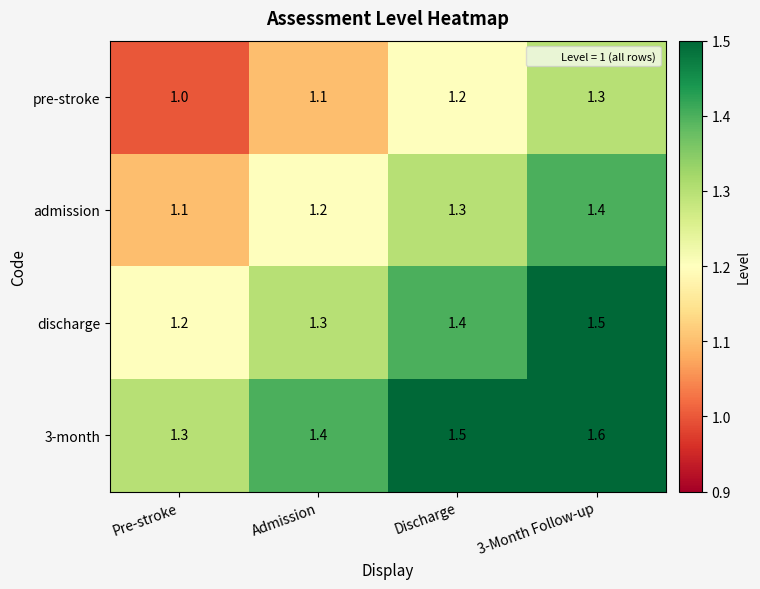

List the series in order of their overall mean, highest first.

3-month, discharge, admission, pre-stroke